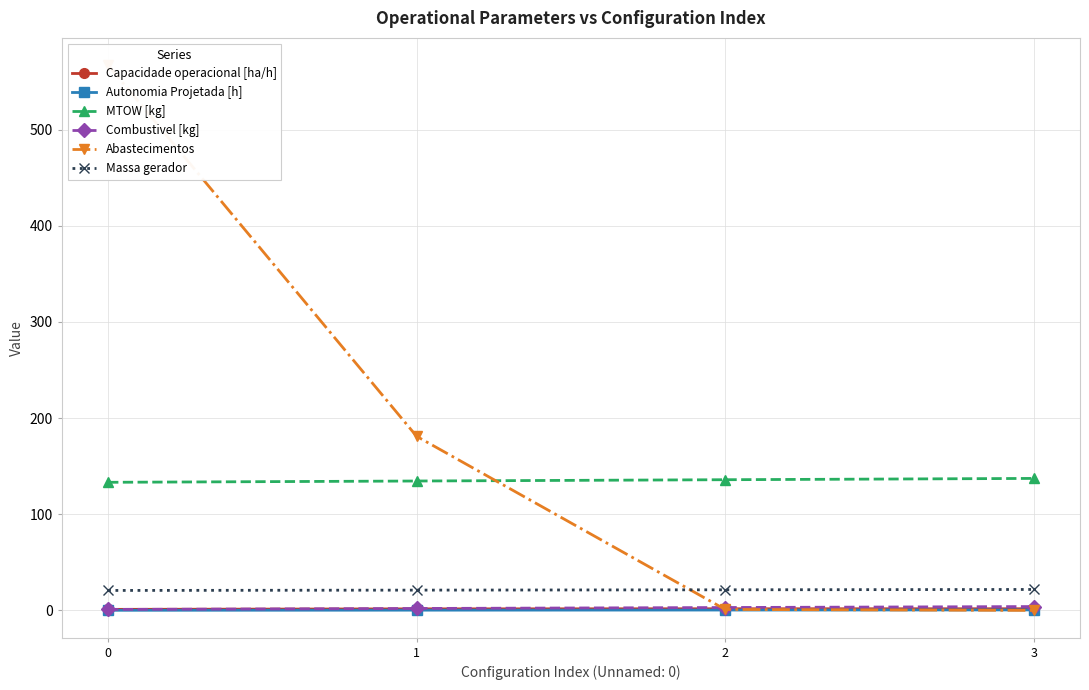

The Autonomia Projetada [h] series shows 0.7 at 2. True or false?

False